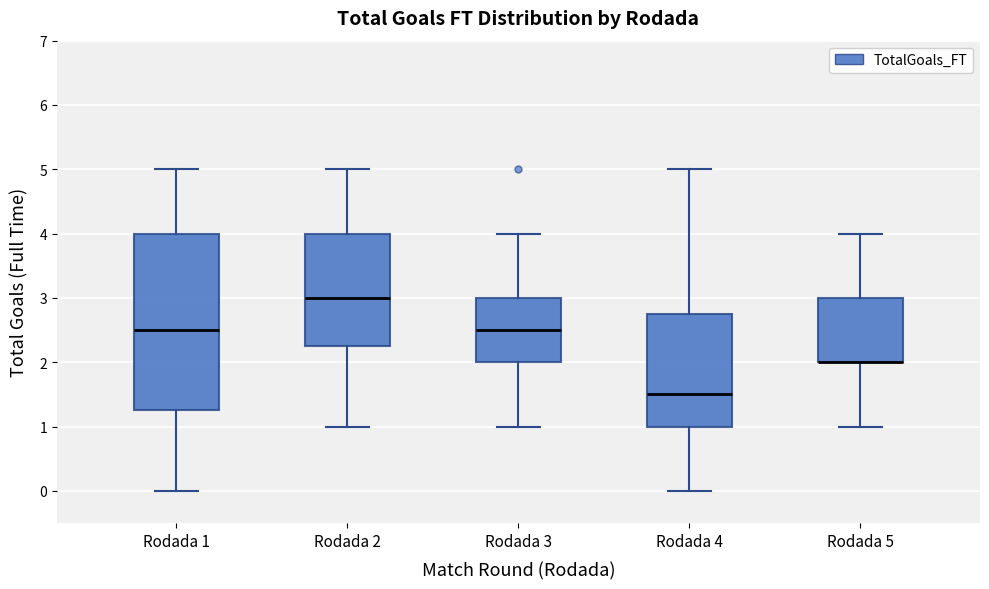

Which box is the tallest, from its lower edge to its upper edge?

Rodada 1